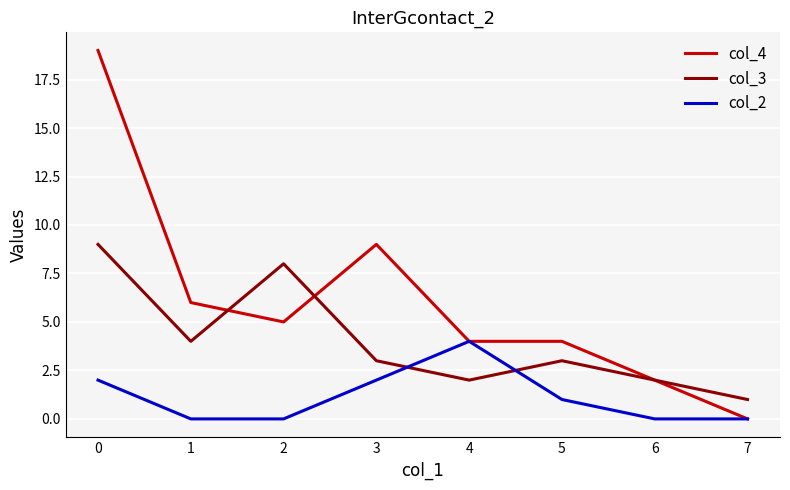

Is the value of col_2 at 2 greater than the value of col_3 at 6?

No